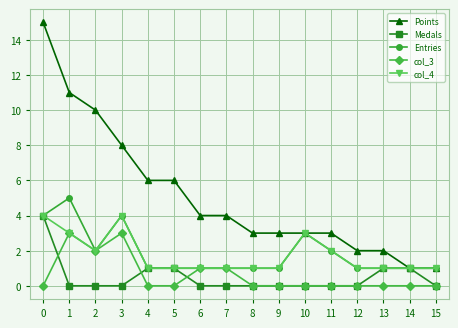

Reading left to right, what are all the values shown in this chart?

Points: 0=15	1=11	2=10	3=8	4=6	5=6	6=4	7=4	8=3	9=3	10=3	11=3	12=2	13=2	14=1	15=1
Medals: 0=4	1=0	2=0	3=0	4=1	5=1	6=0	7=0	8=0	9=0	10=0	11=0	12=0	13=1	14=1	15=0
Entries: 0=4	1=5	2=2	3=4	4=1	5=1	6=1	7=1	8=1	9=1	10=3	11=2	12=1	13=1	14=1	15=1
col_3: 0=0	1=3	2=2	3=3	4=0	5=0	6=1	7=1	8=0	9=0	10=0	11=0	12=0	13=0	14=0	15=0
col_4: 0=4	1=3	2=2	3=4	4=1	5=1	6=1	7=1	8=1	9=1	10=3	11=2	12=1	13=1	14=1	15=1